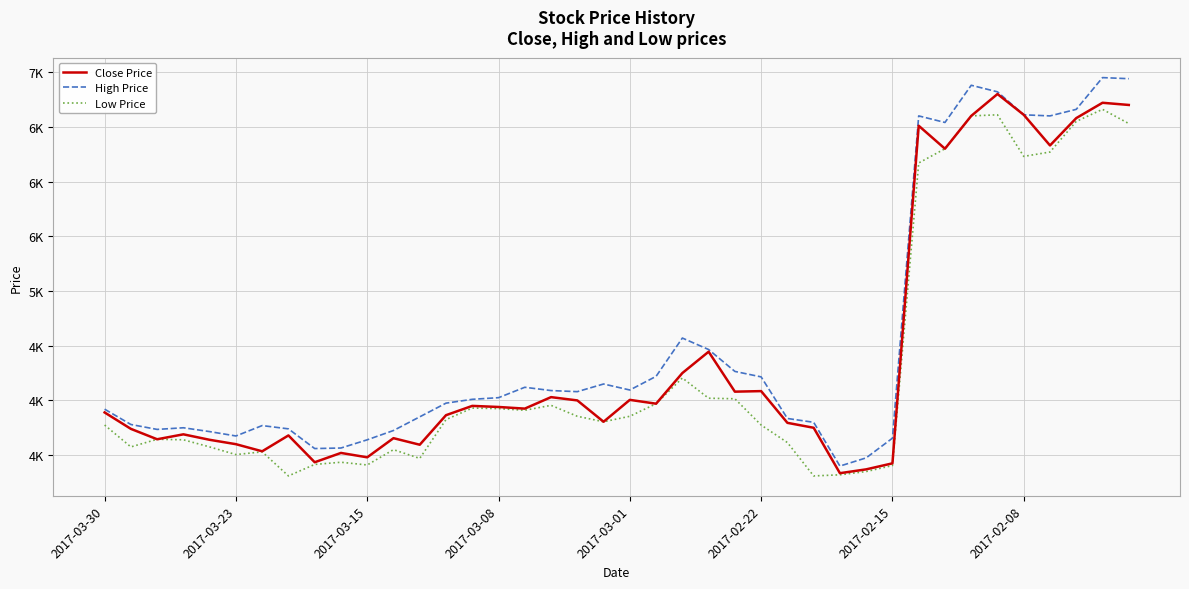

What are all the series names shown in the legend?

Close Price, High Price, Low Price